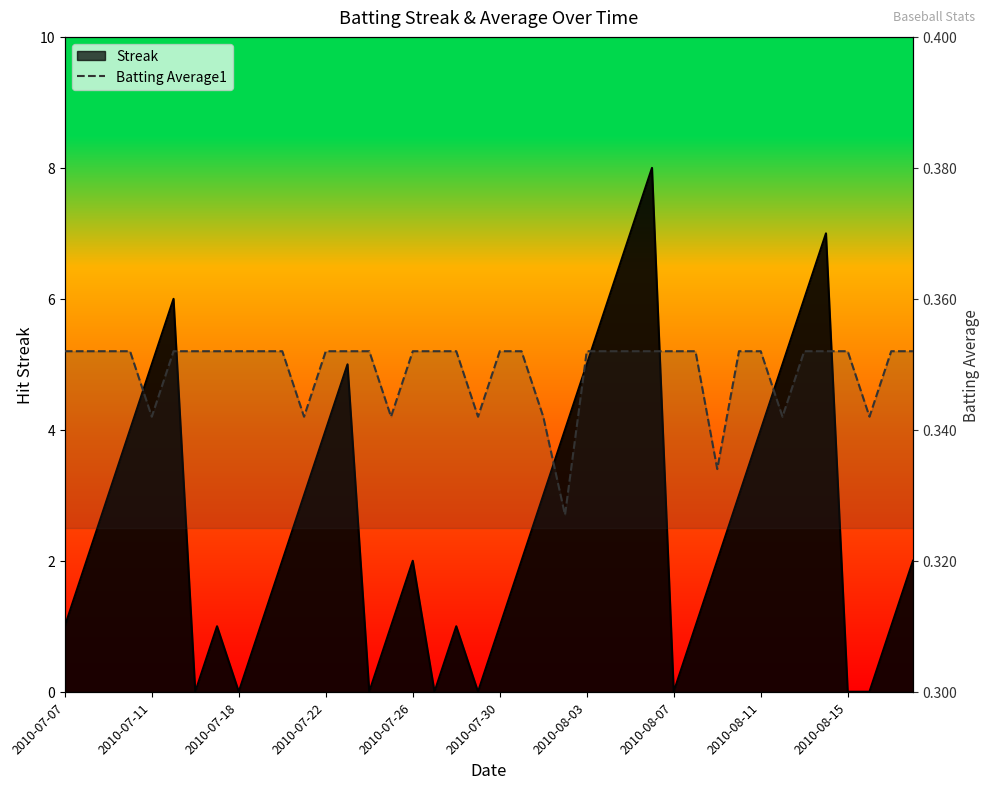

What is the total value across all series at 2010-08-15?

0.4